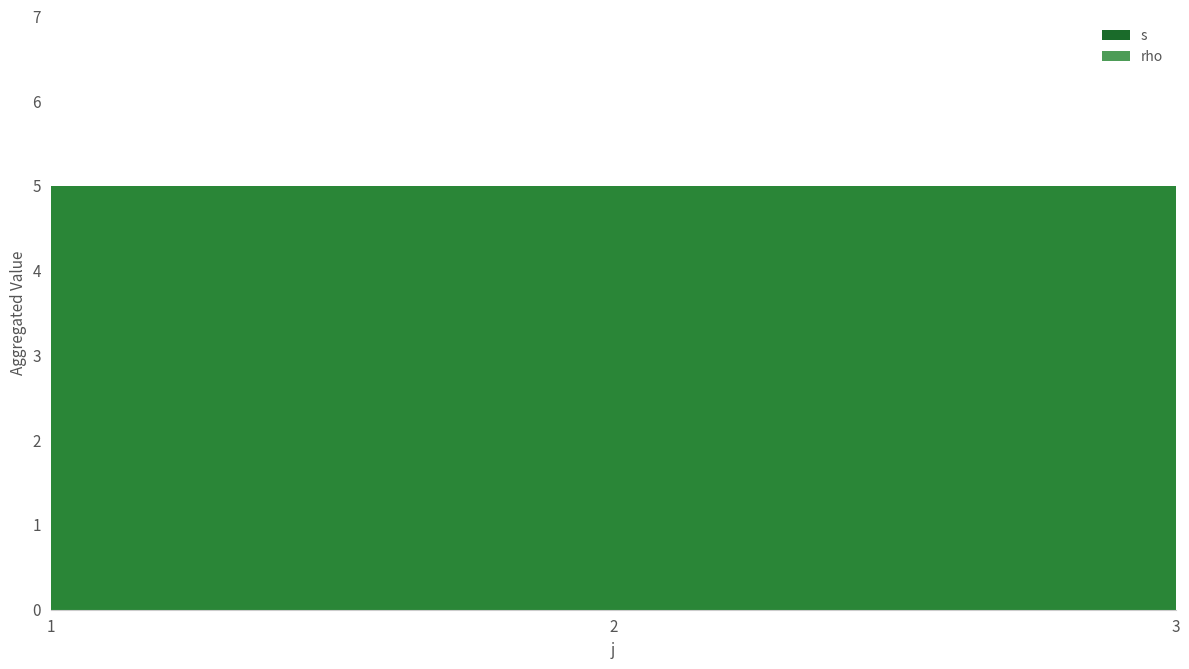

What are all the series names shown in the legend?

s, rho